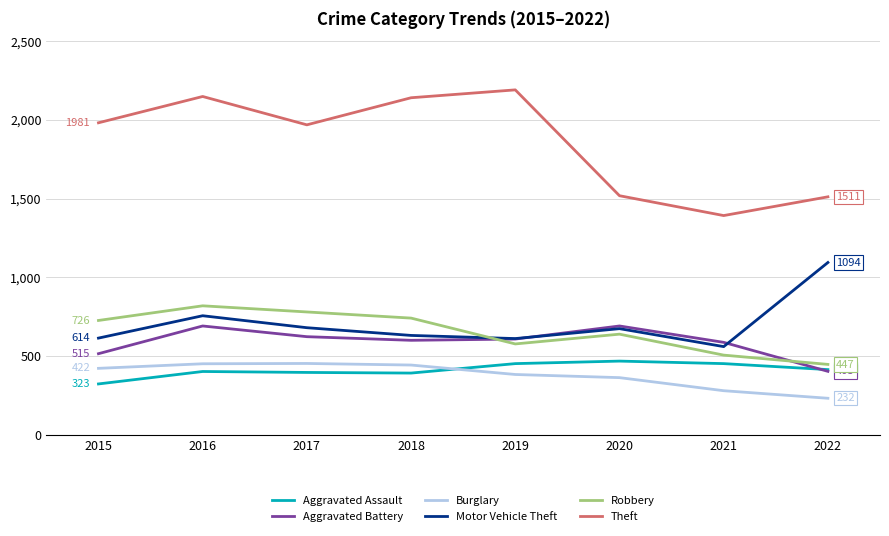

How many categories are shown in the chart?

8